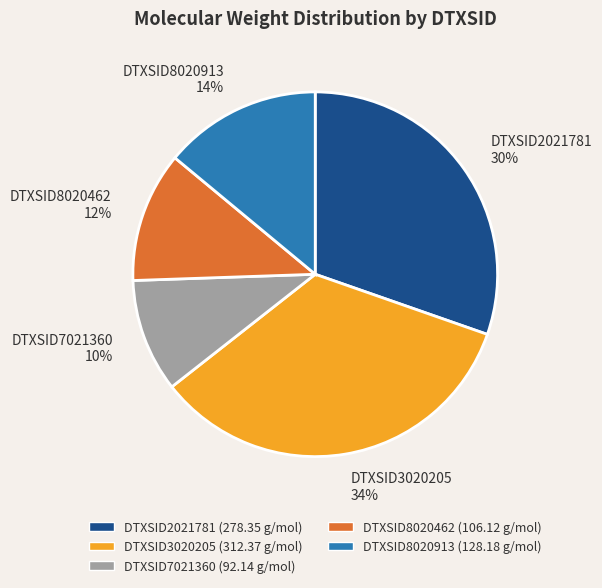

What is the ratio of the value at DTXSID8020913 to the value at DTXSID8020462?

1.2